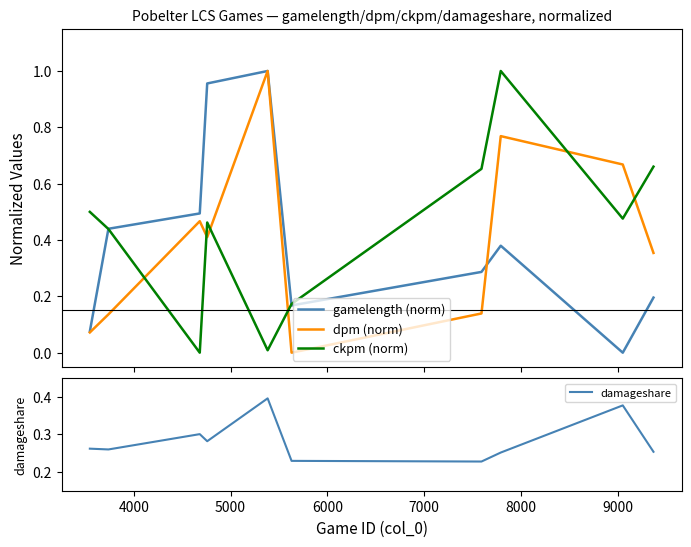

What is the average value of the ckpm (norm) series?

0.4